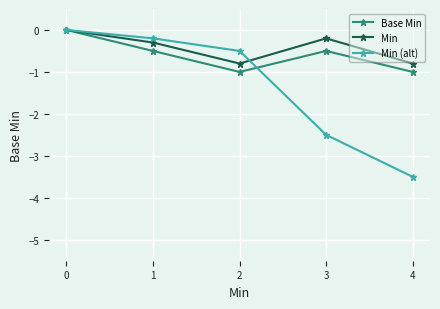

How many categories are shown in the chart?

5